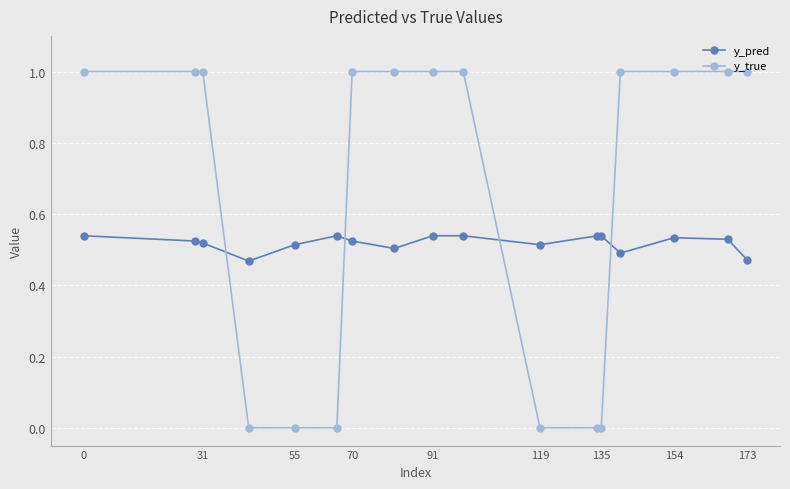

In y_pred, how many points are higher than both neighbors (excluding endpoints)?

4